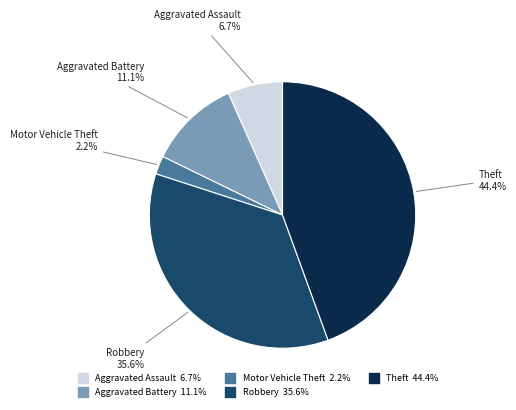

True or false: Motor Vehicle Theft accounts for 2% of the total.

True